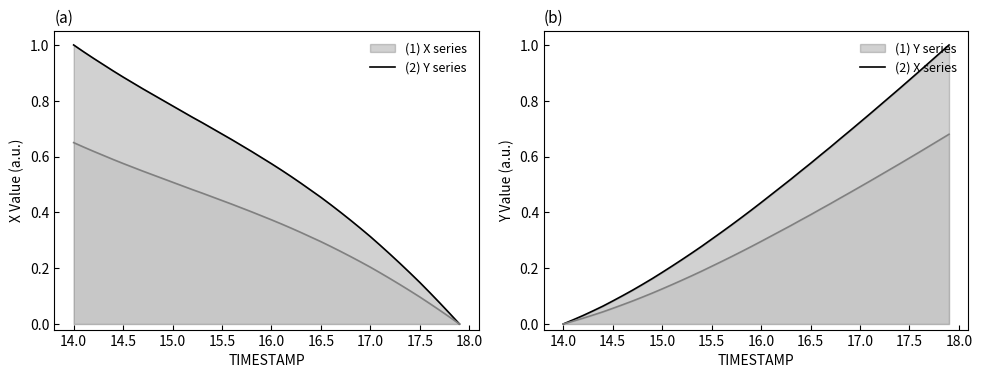

What are all the series names shown in the legend?

X, Y